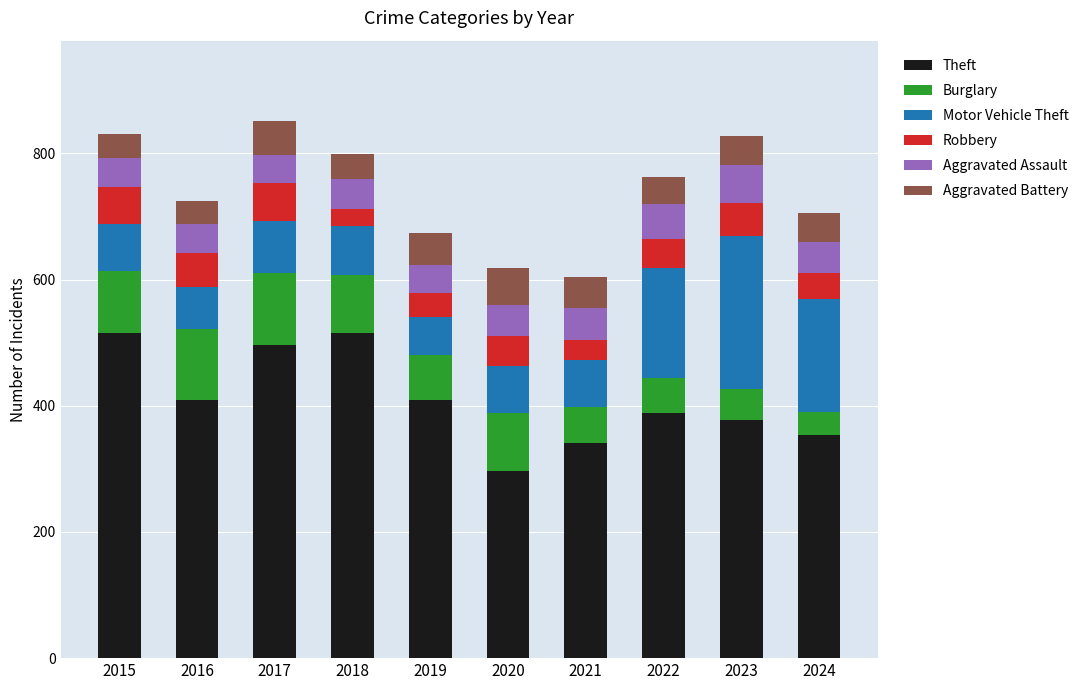

True or false: Theft has a value of 378 at 2023.

True